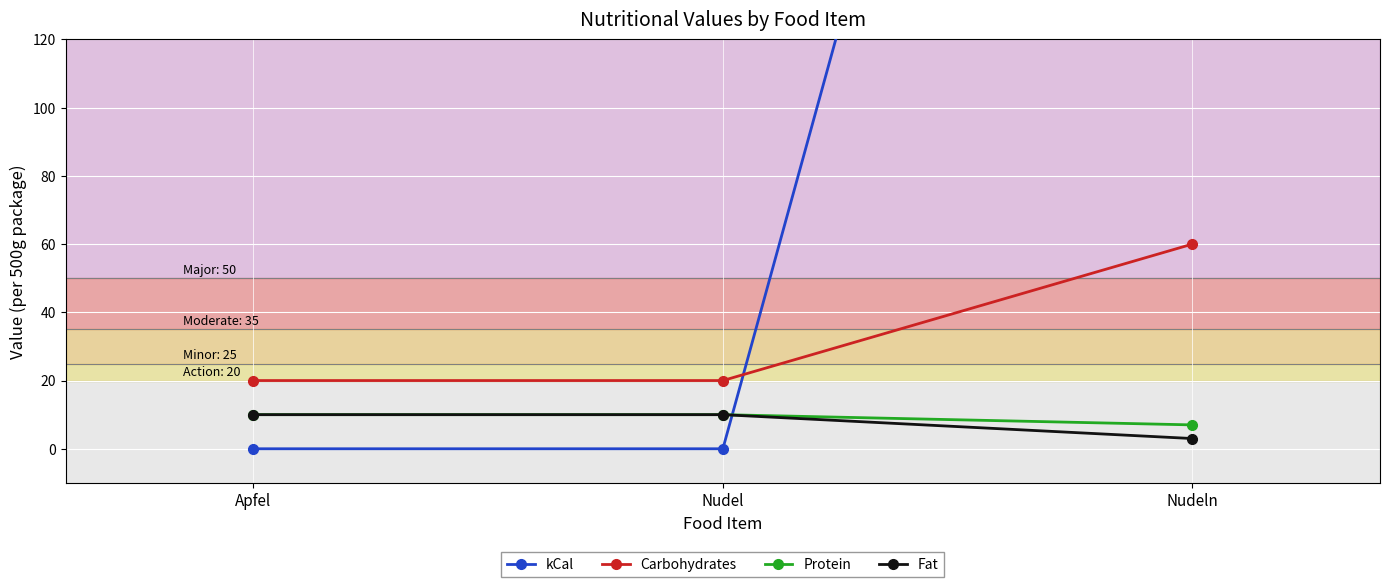

How many data points does each series have?

3